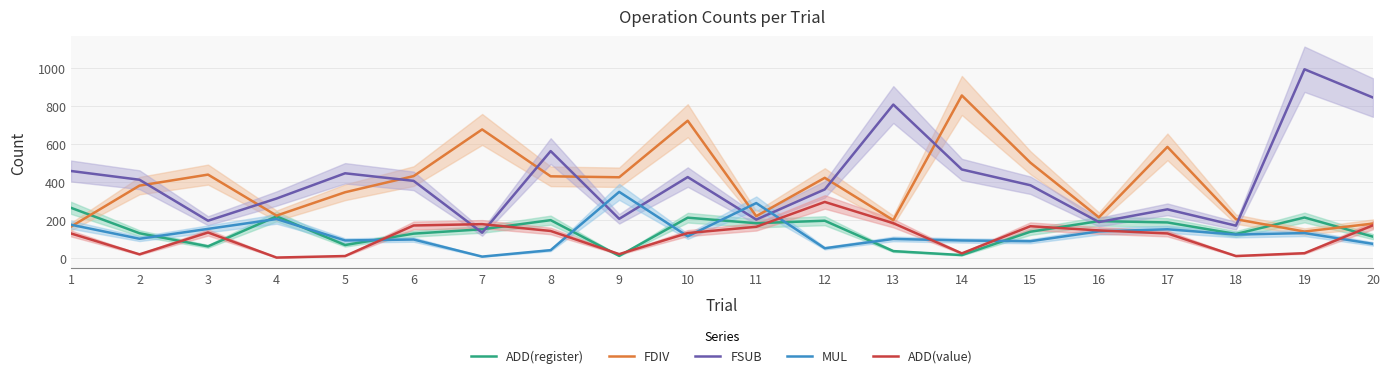

At how many categories does at least one series exceed 641?

6